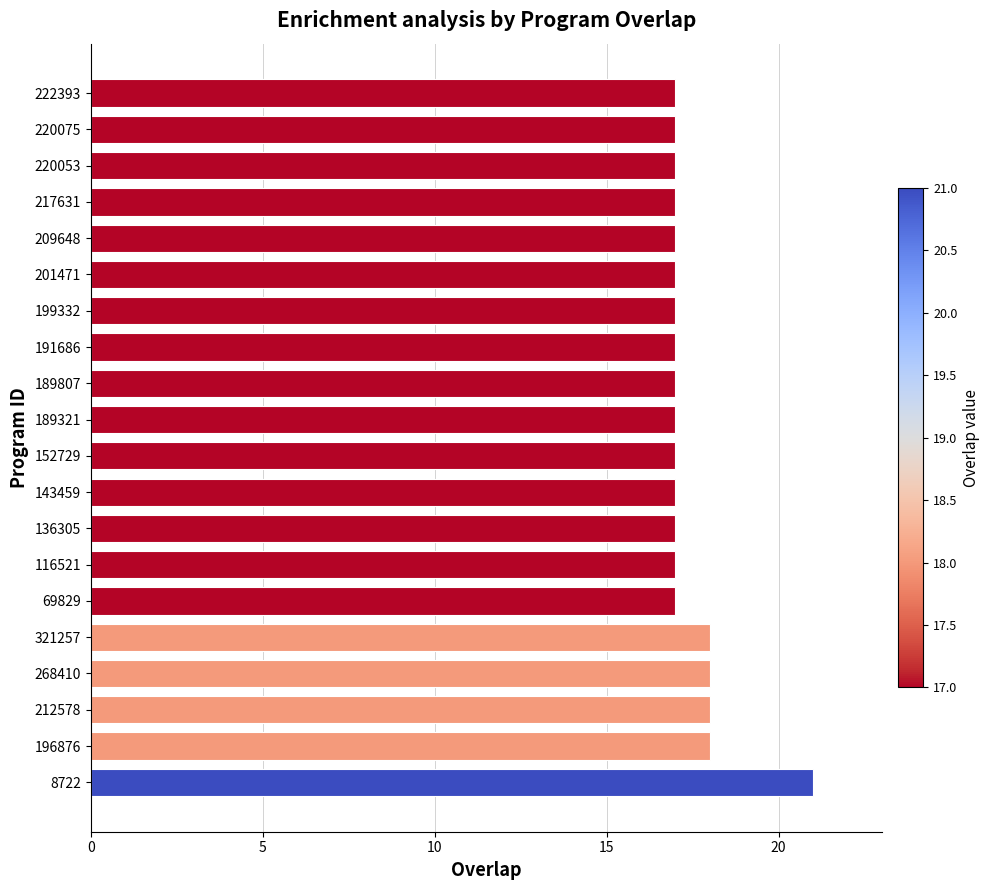

How many bars are there in total?

20